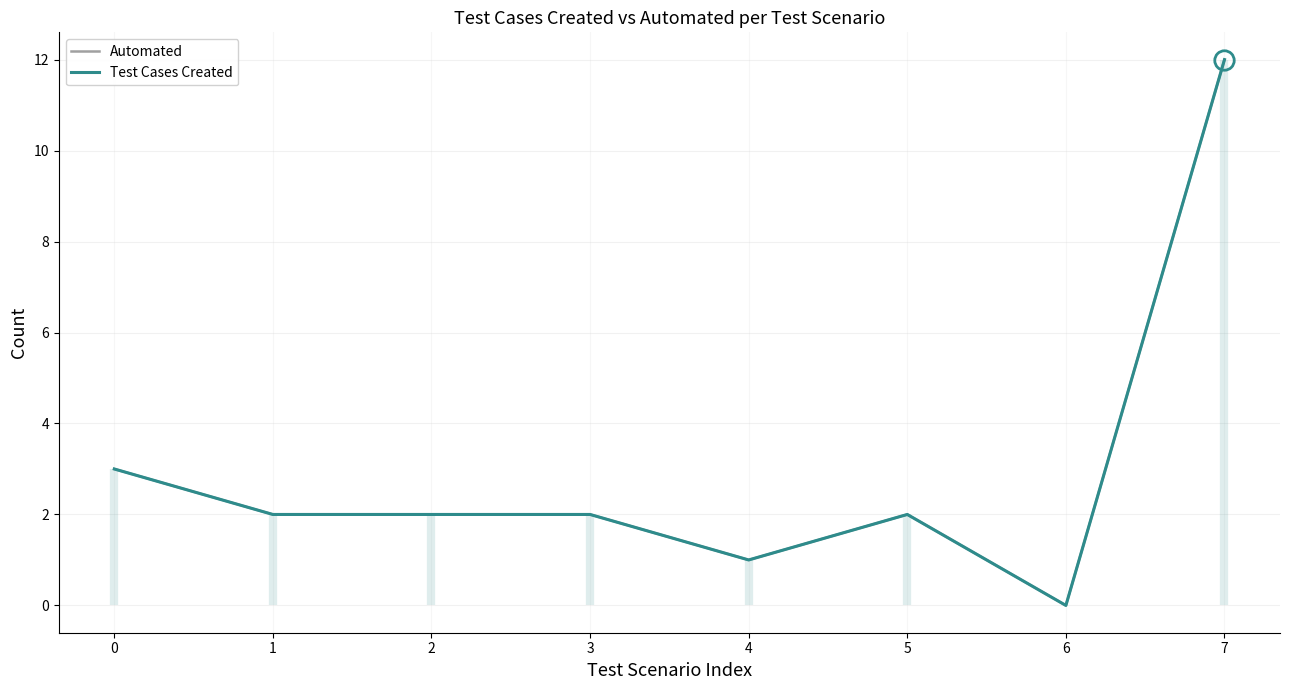

Is it true that Test Cases Created equals 1 at 4?

True